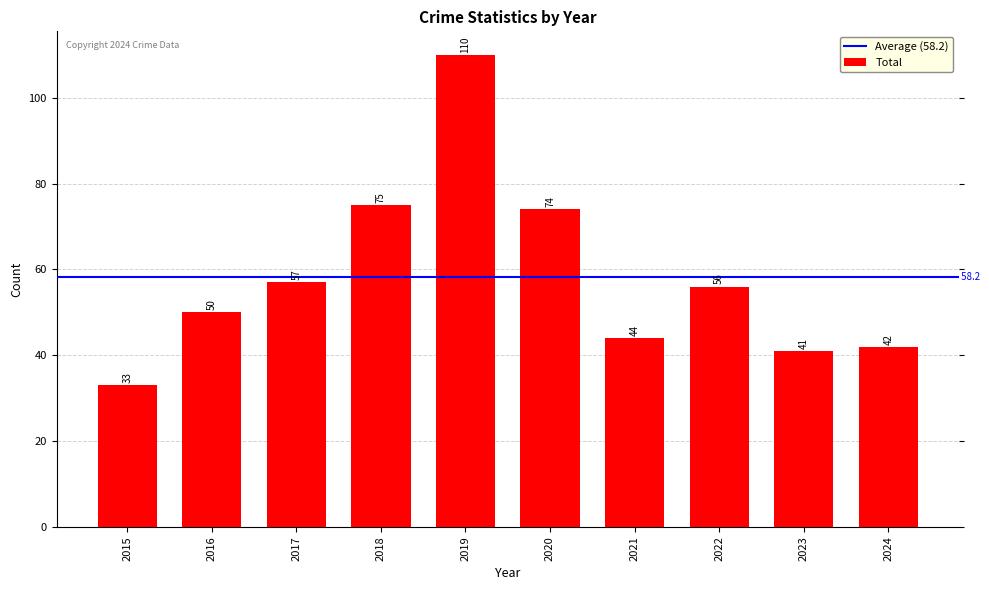

Reading left to right, transcribe all the data shown in this chart.

33	50	57	75	110	74	44	56	41	42